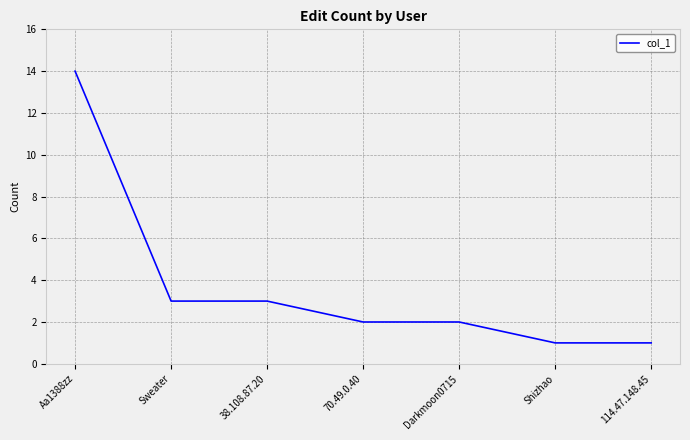

What position from the right is 70.49.0.40?

4